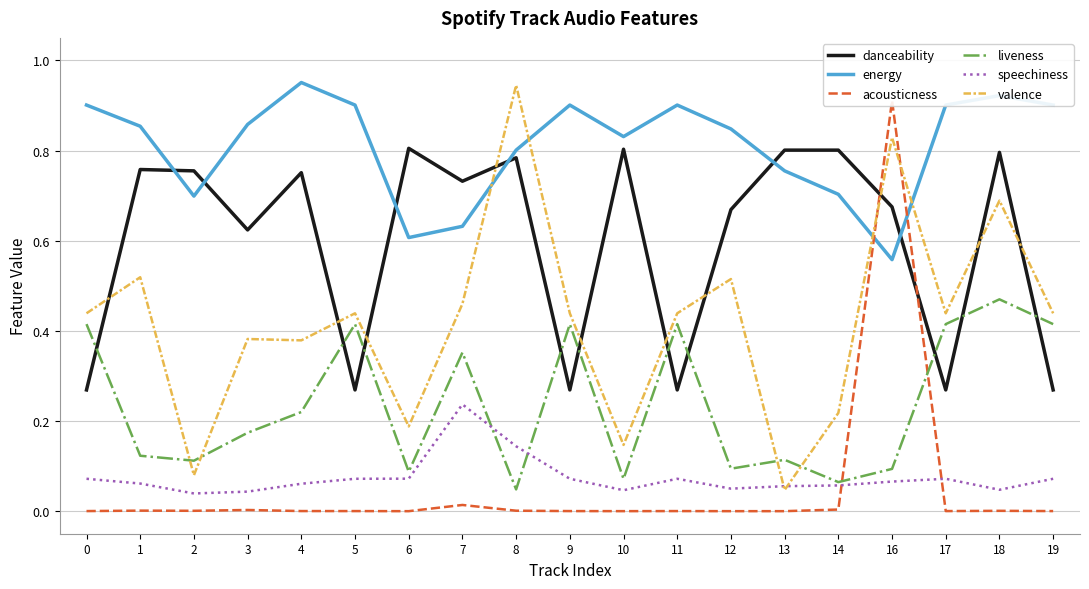

What are all the series names shown in the legend?

danceability, energy, acousticness, liveness, speechiness, valence